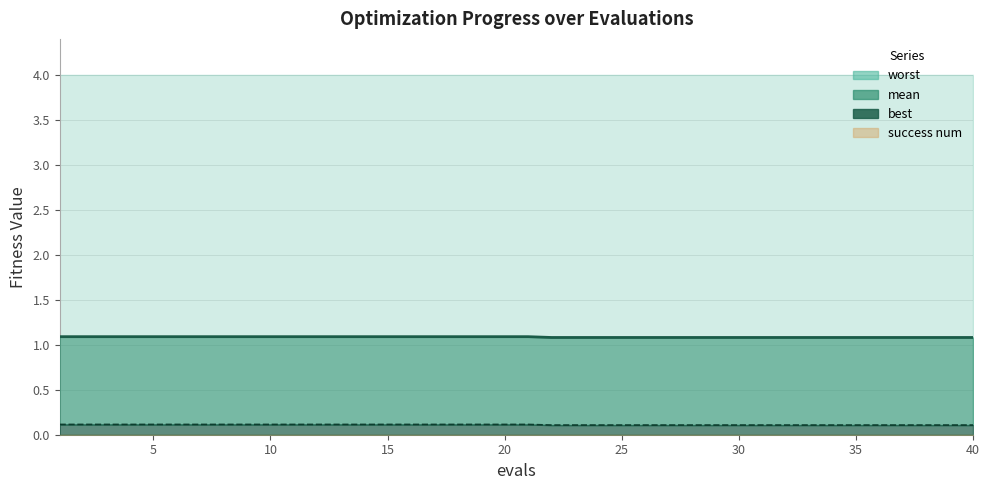

True or false: mean and best intersect in this chart.

False